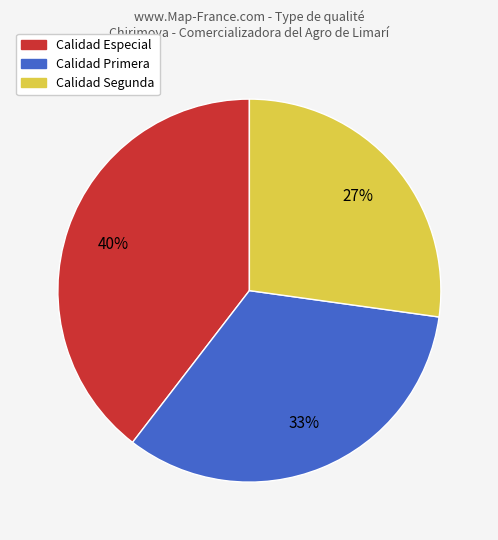

Is there a majority slice in this chart?

No